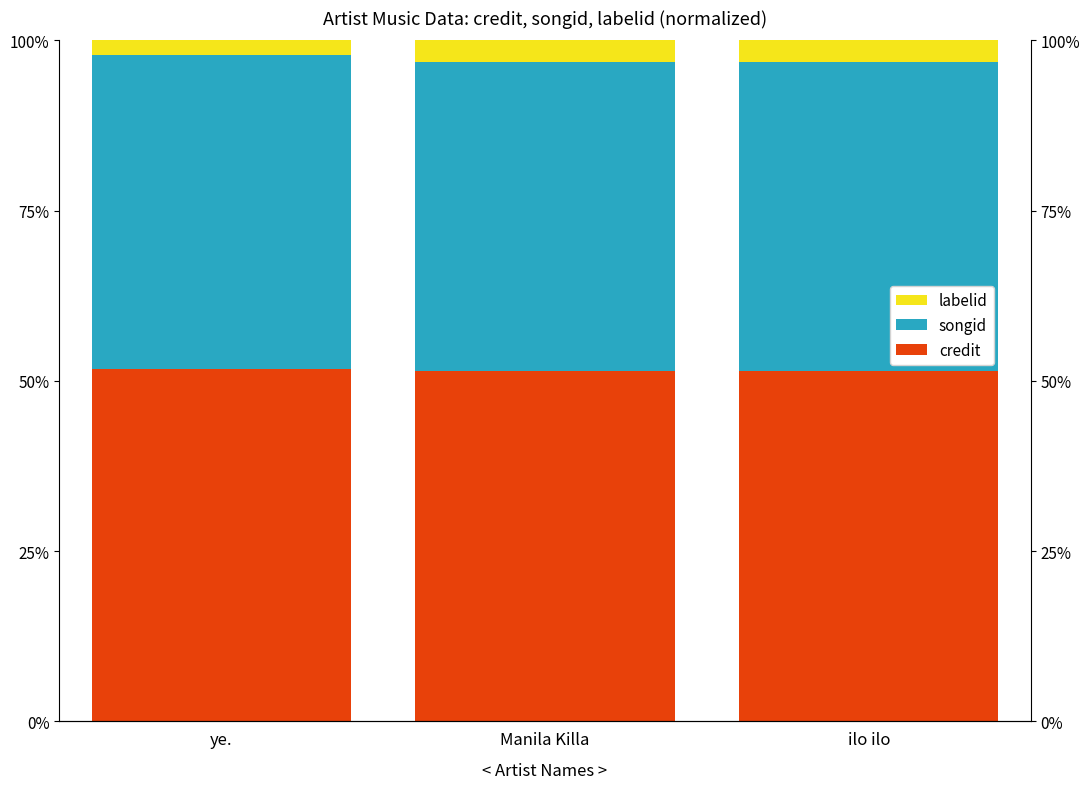

At which label does labelid reach its peak?

Manila Killa